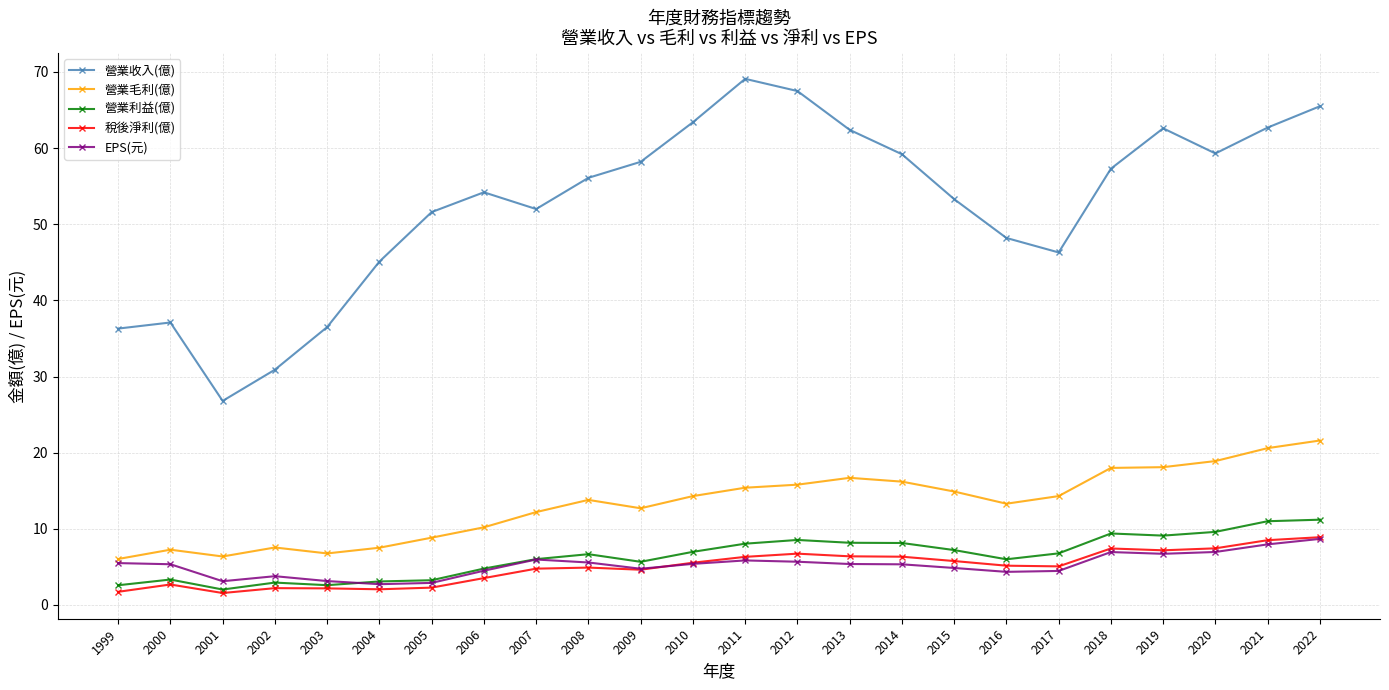

True or false: 稅後淨利(億) has more than 0 interior local peaks.

True